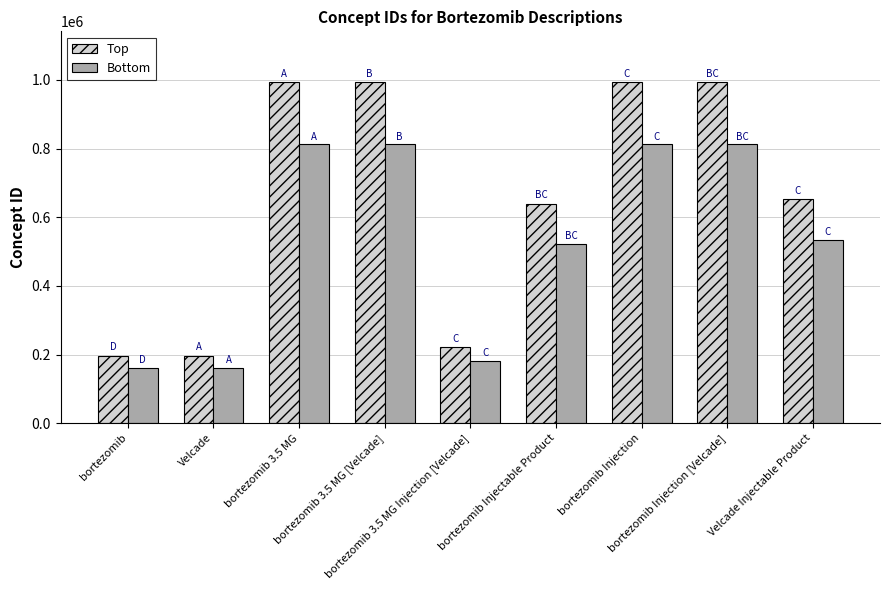

What is the sum of all Bottom values?

4809620.7